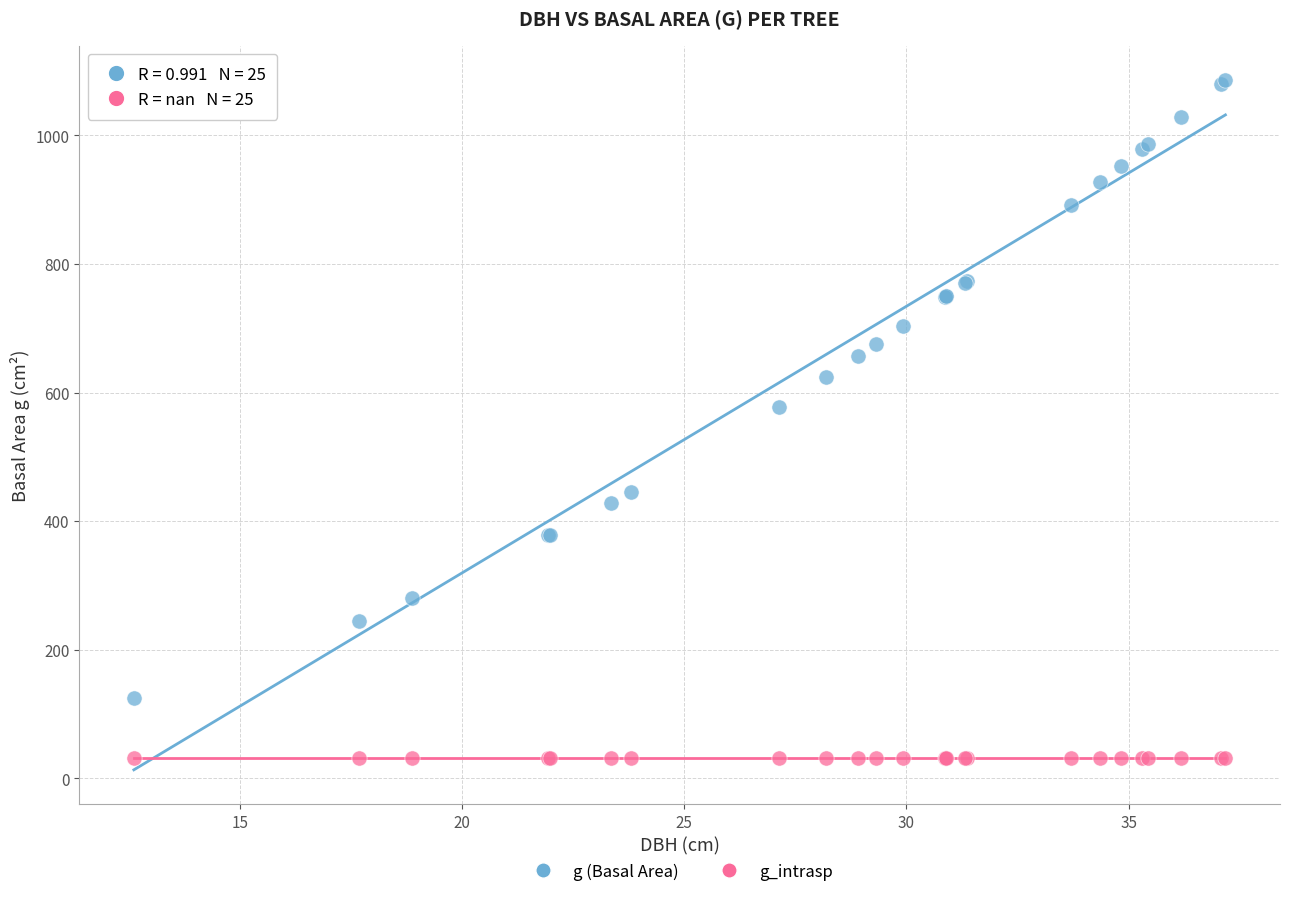

Which series reaches the minimum Y coordinate?

g_intrasp